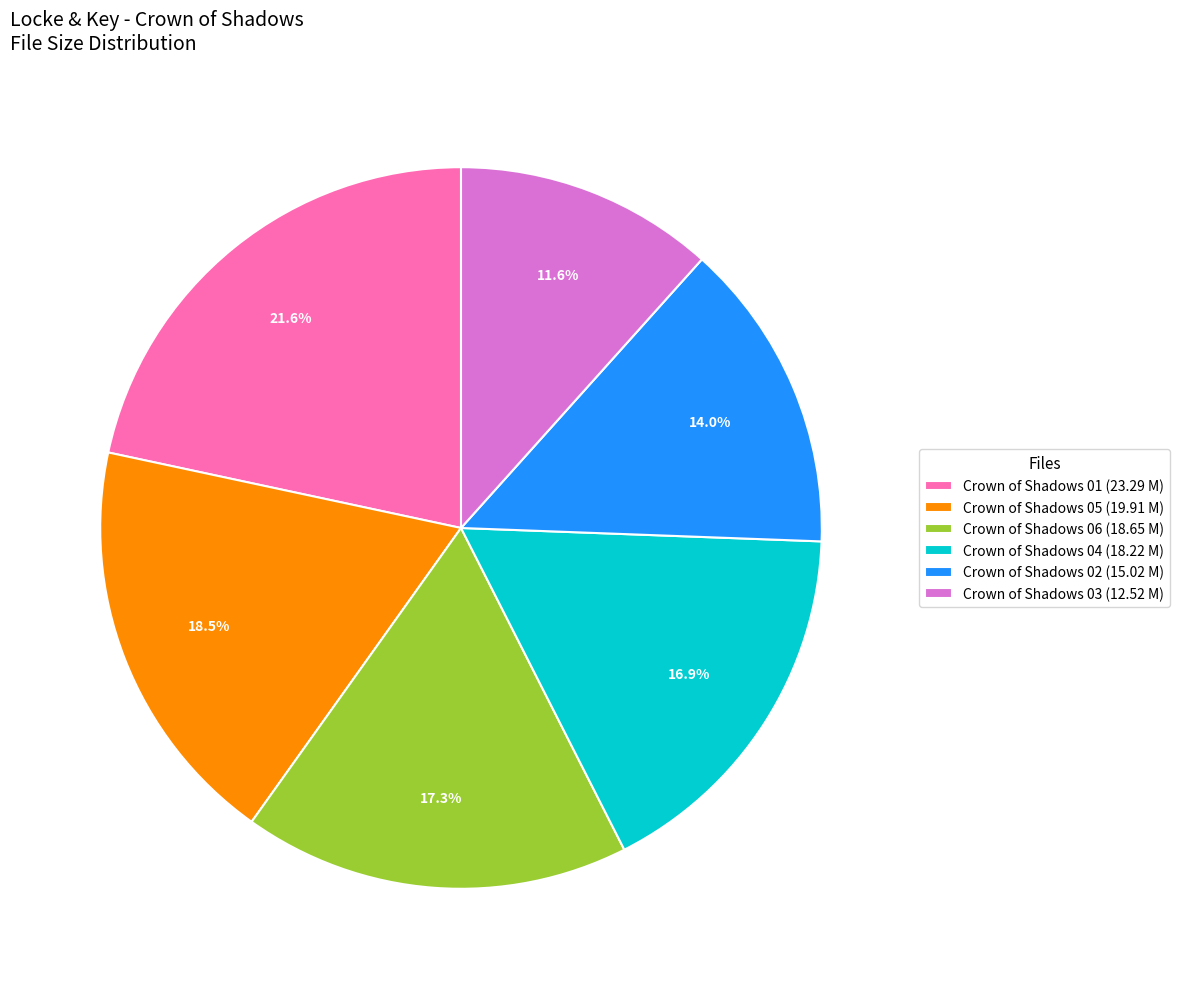

What percentage is the Crown of Shadows 01 slice, to the nearest percent?

22%